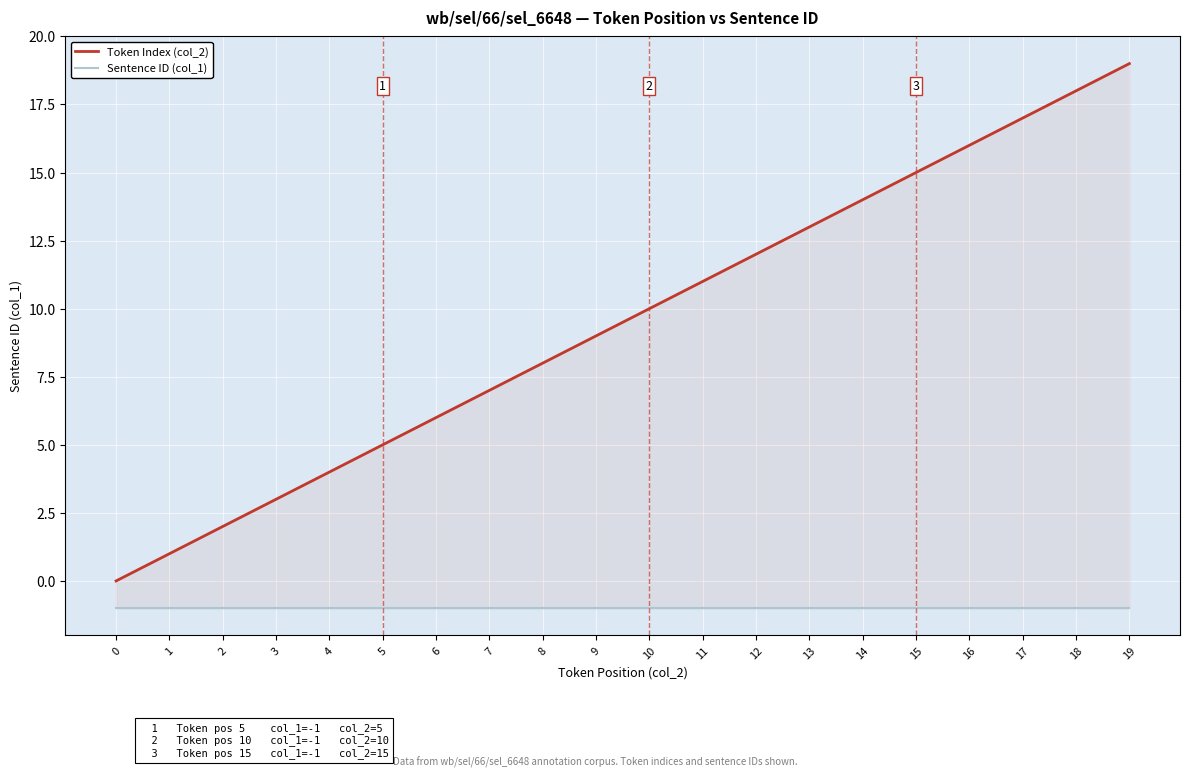

Is it true that Sentence ID (col_1) equals -1 at 6?

True